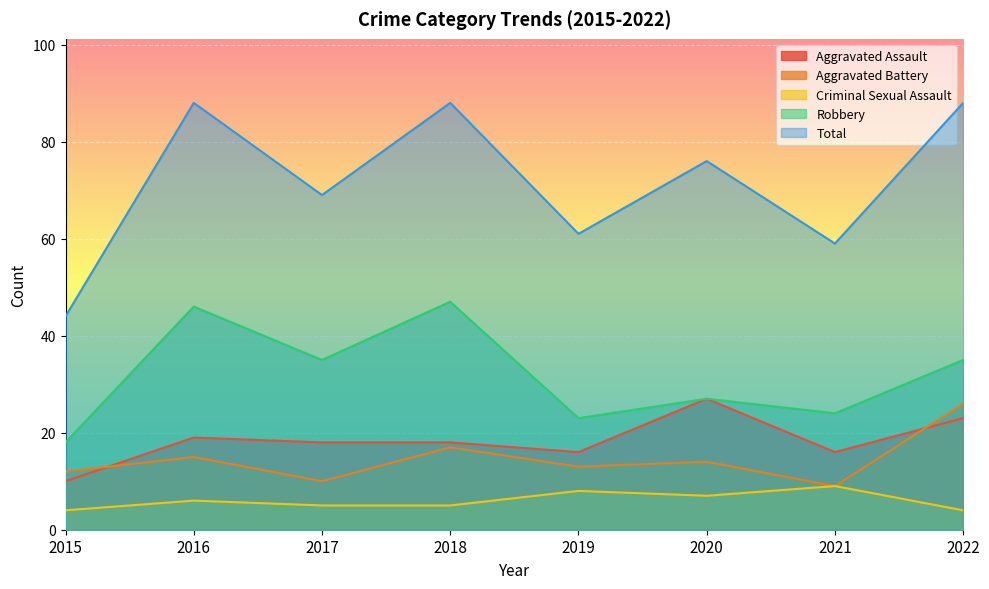

Which series has the widest spread of values?

Total